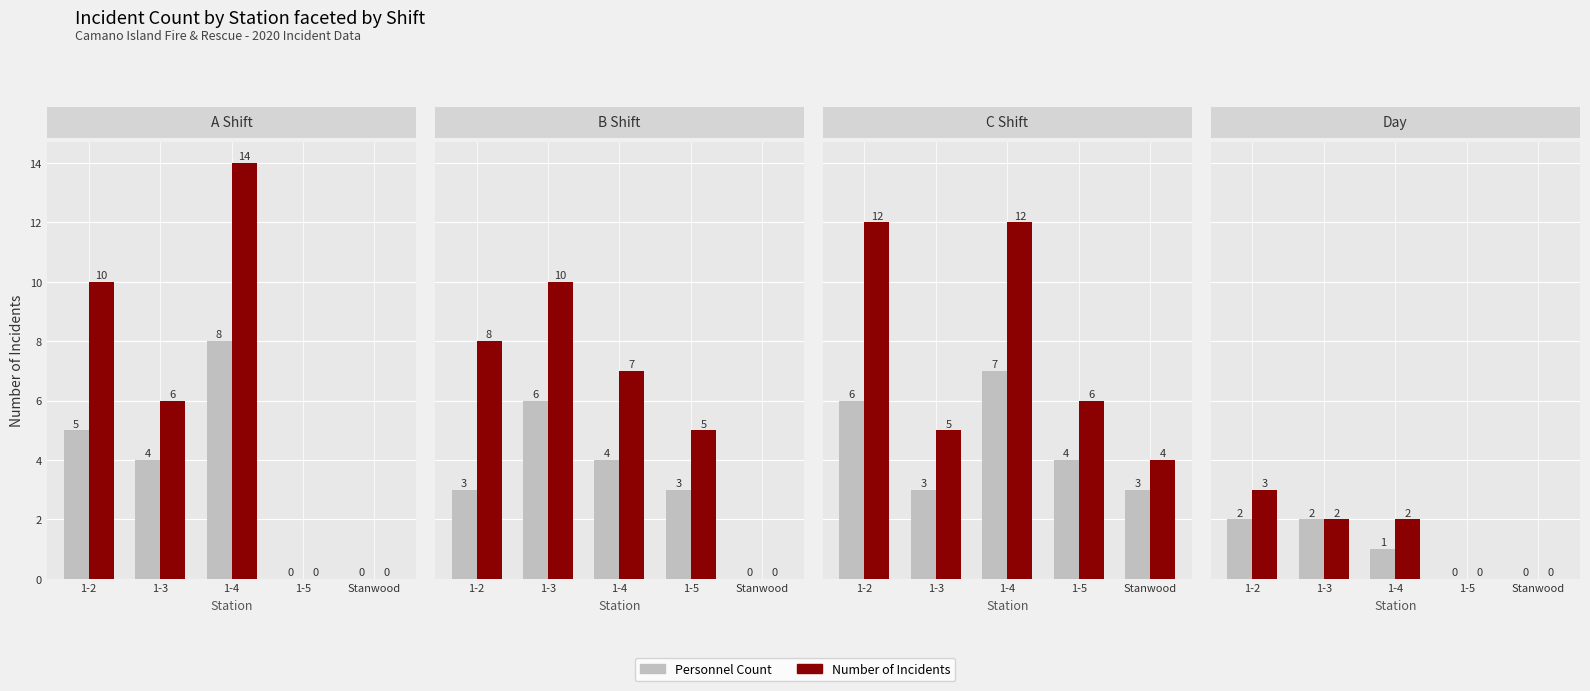

Which series has the largest total across all categories?

Number of Incidents